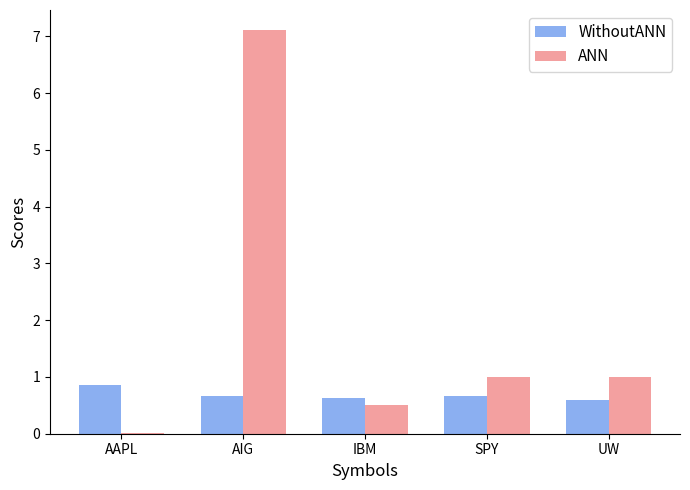

The value of WithoutANN at SPY is 0.4. True or false?

False